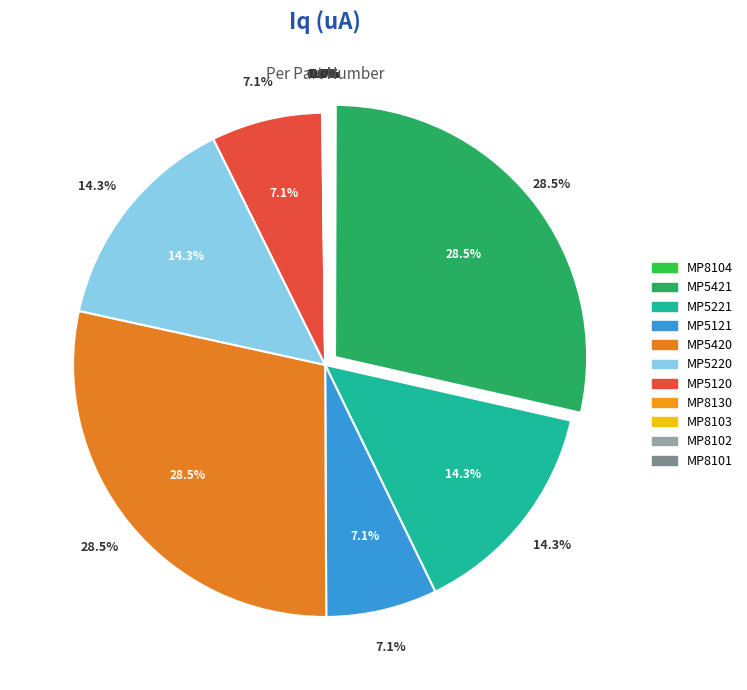

What is the change in value from MP5120 to MP8102?

-1592.5